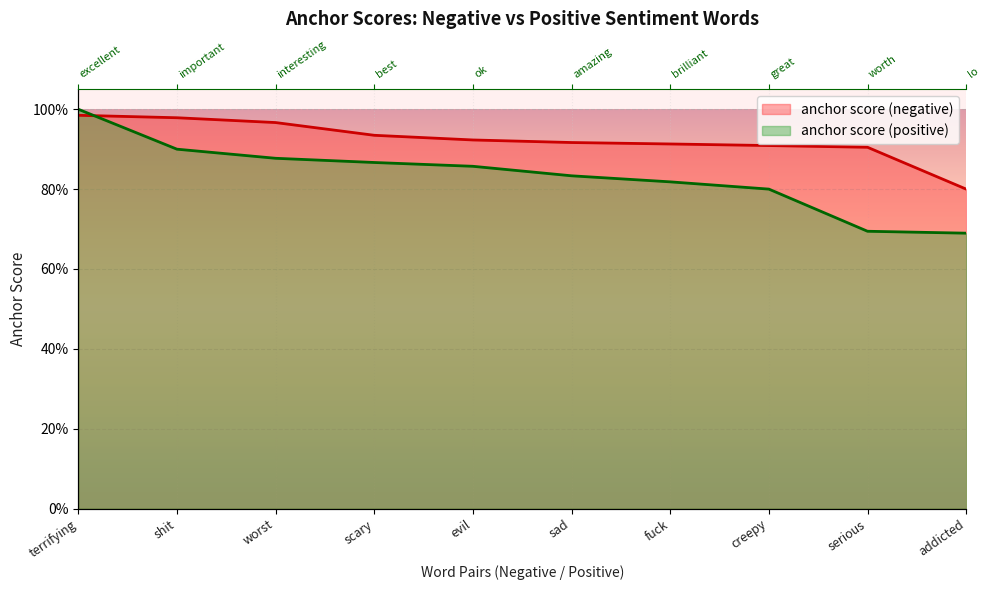

The anchor score (negative) series shows 0.5 at sad. True or false?

False